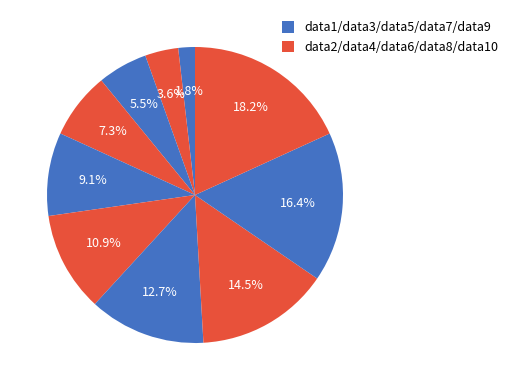

How many segments does this pie chart have?

10